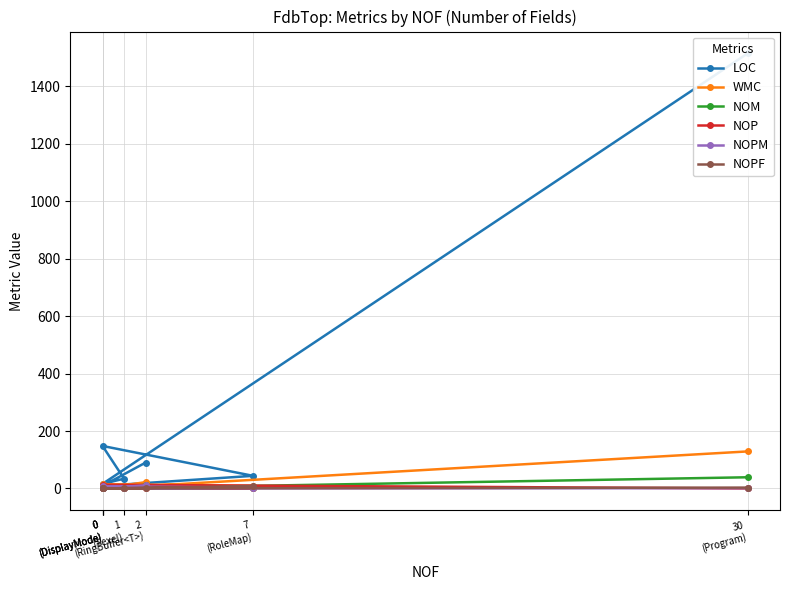

What is the average value of the WMC series?

25